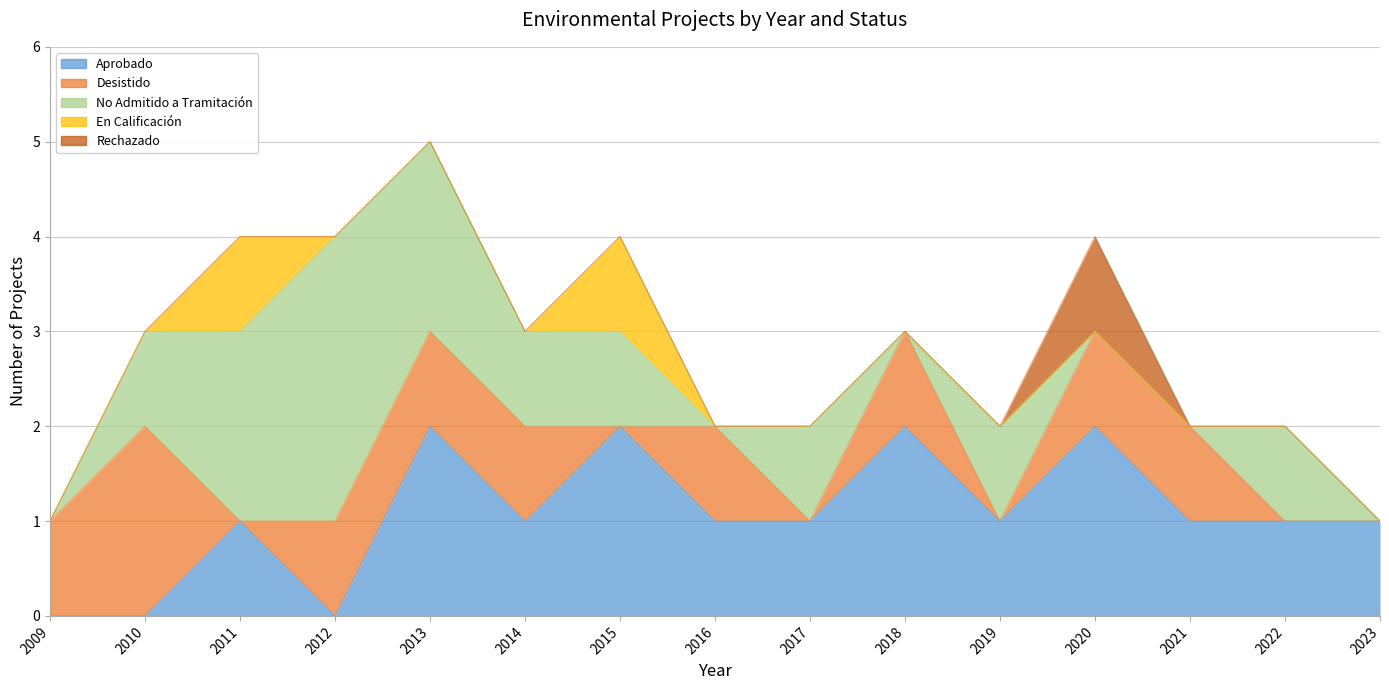

In Desistido, how many points are lower than both neighbors (excluding endpoints)?

4